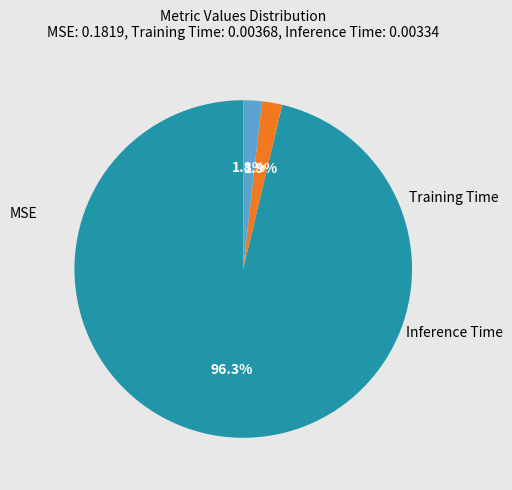

Is there a majority slice in this chart?

Yes